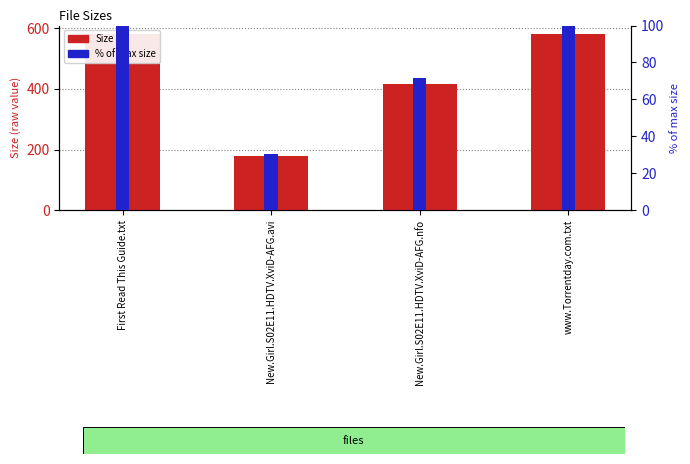

Which category has the highest value across all series?

First Read This Guide.txt